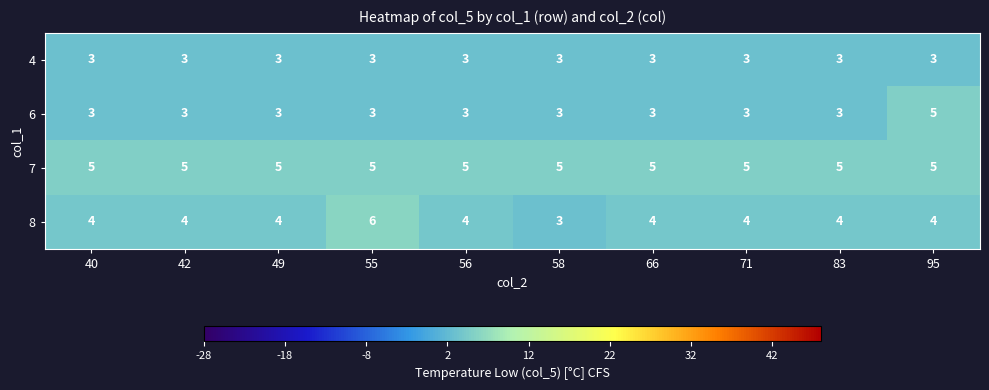

What is the maximum value shown in the chart?

6